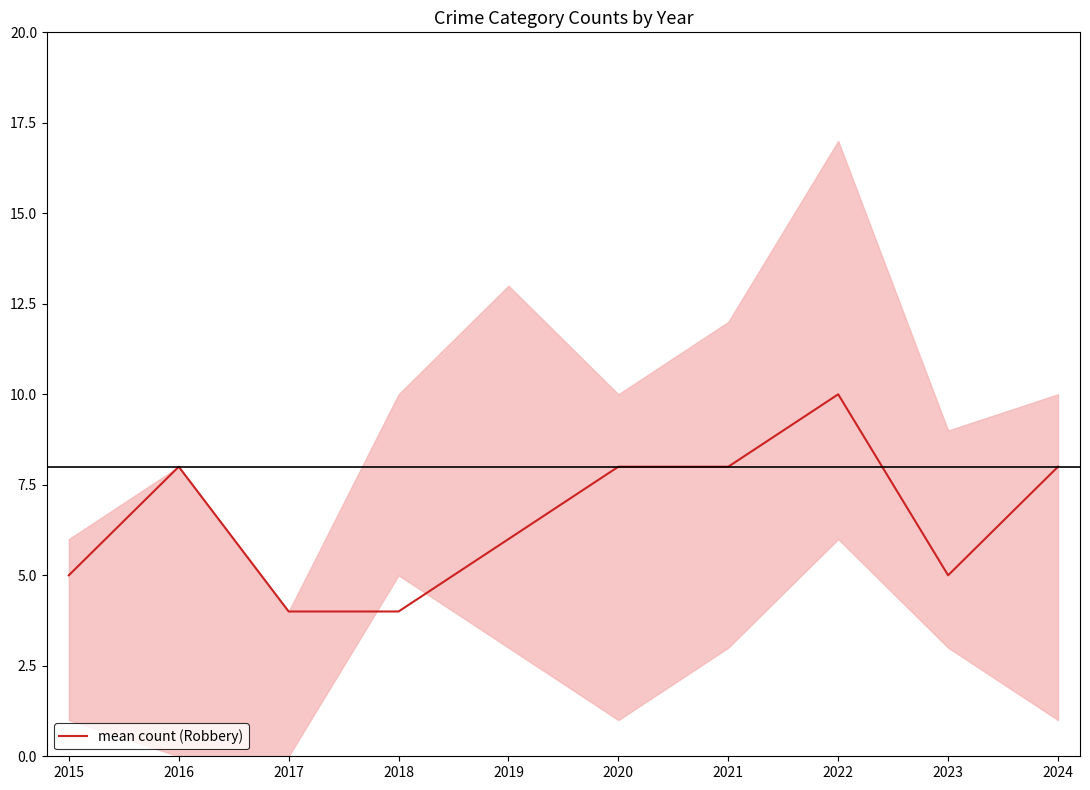

Reading left to right, what are all the values shown in this chart?

5	8	4	4	6	8	8	10	5	8